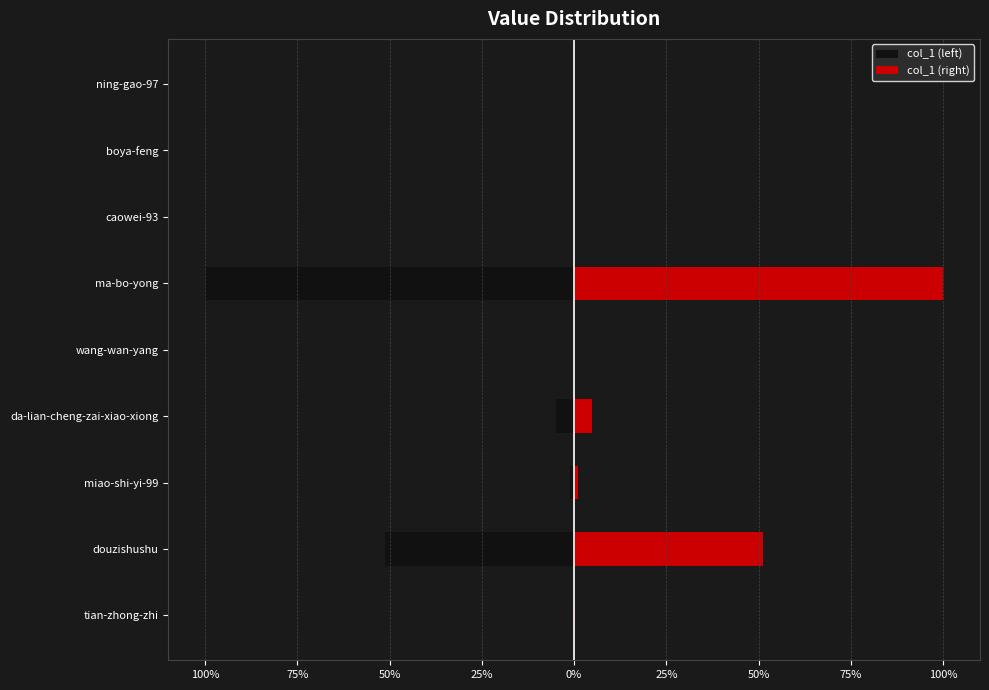

What is the difference between the second highest and second lowest values in the col_1 (left) series?

0.5